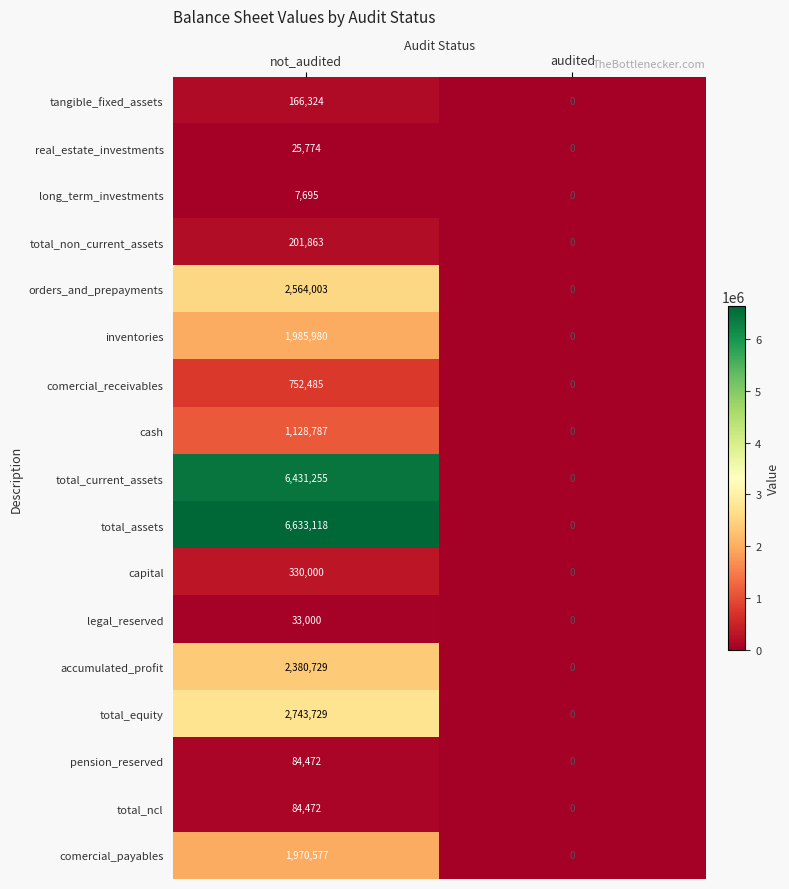

What is the difference between the long_term_investments values at audited and not_audited?

7695